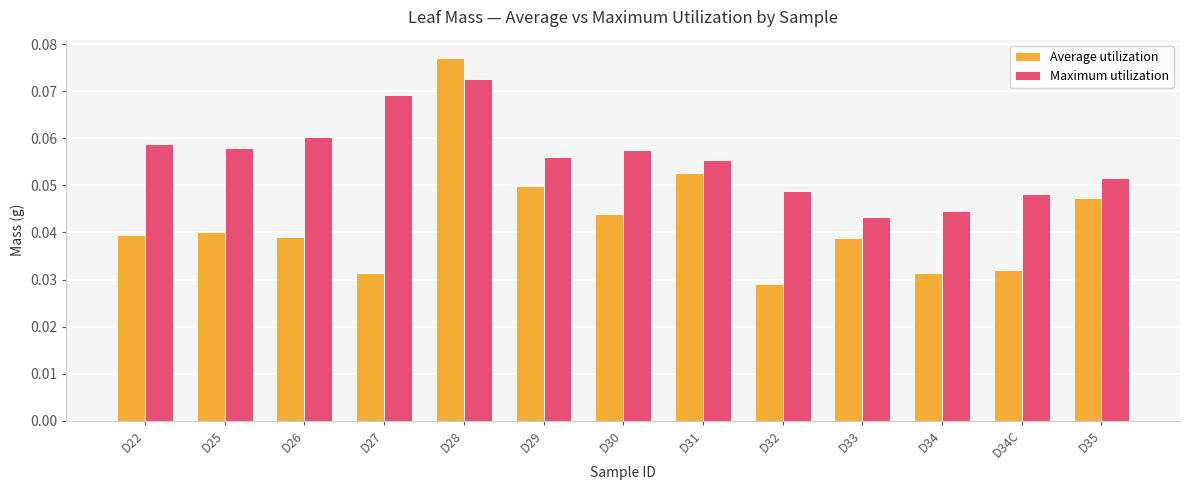

Which series changed the most between D28 and D32?

Average utilization